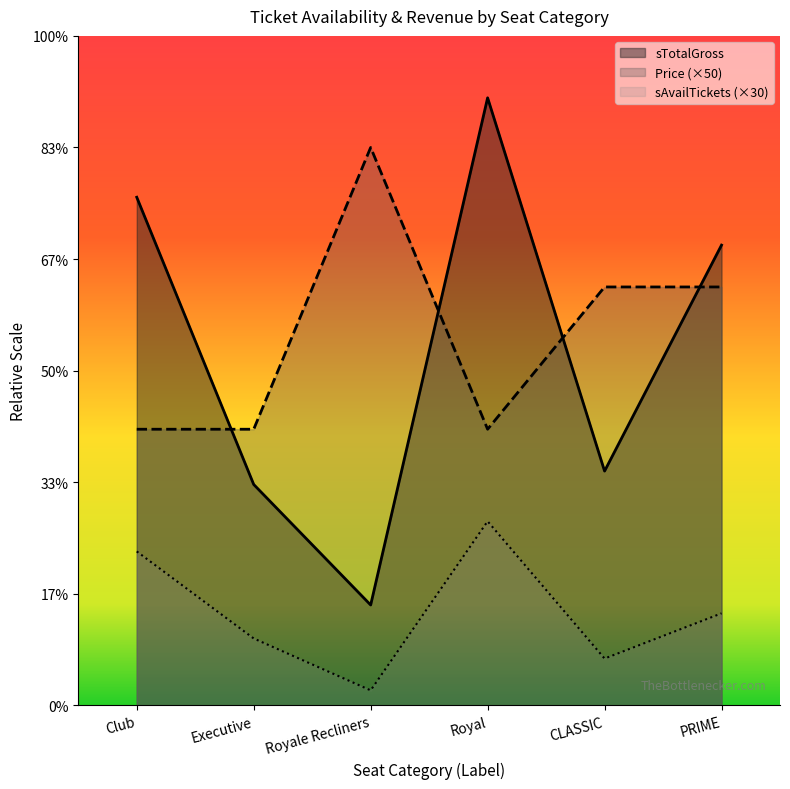

What are all the series names shown in the legend?

sTotalGross, Price (×50), sAvailTickets (×30)